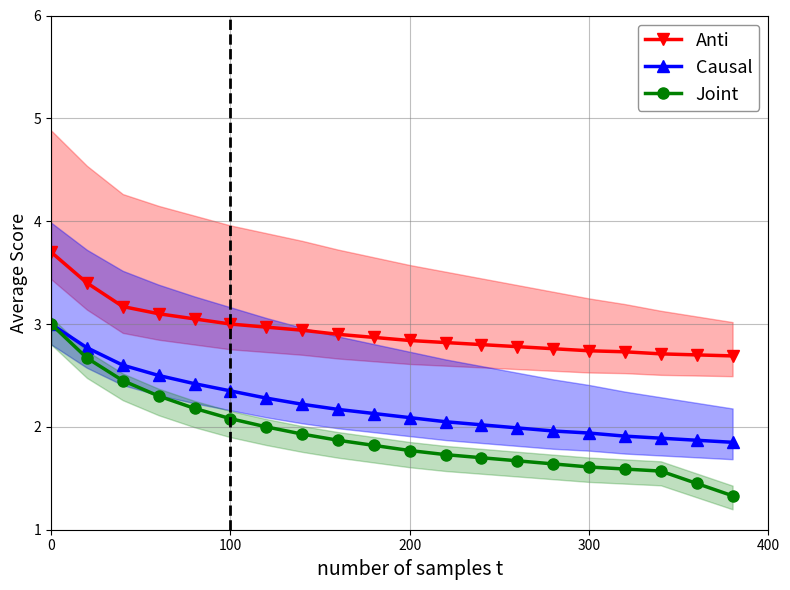

What is the difference between the maximum and minimum values in the Anti series?

1.0